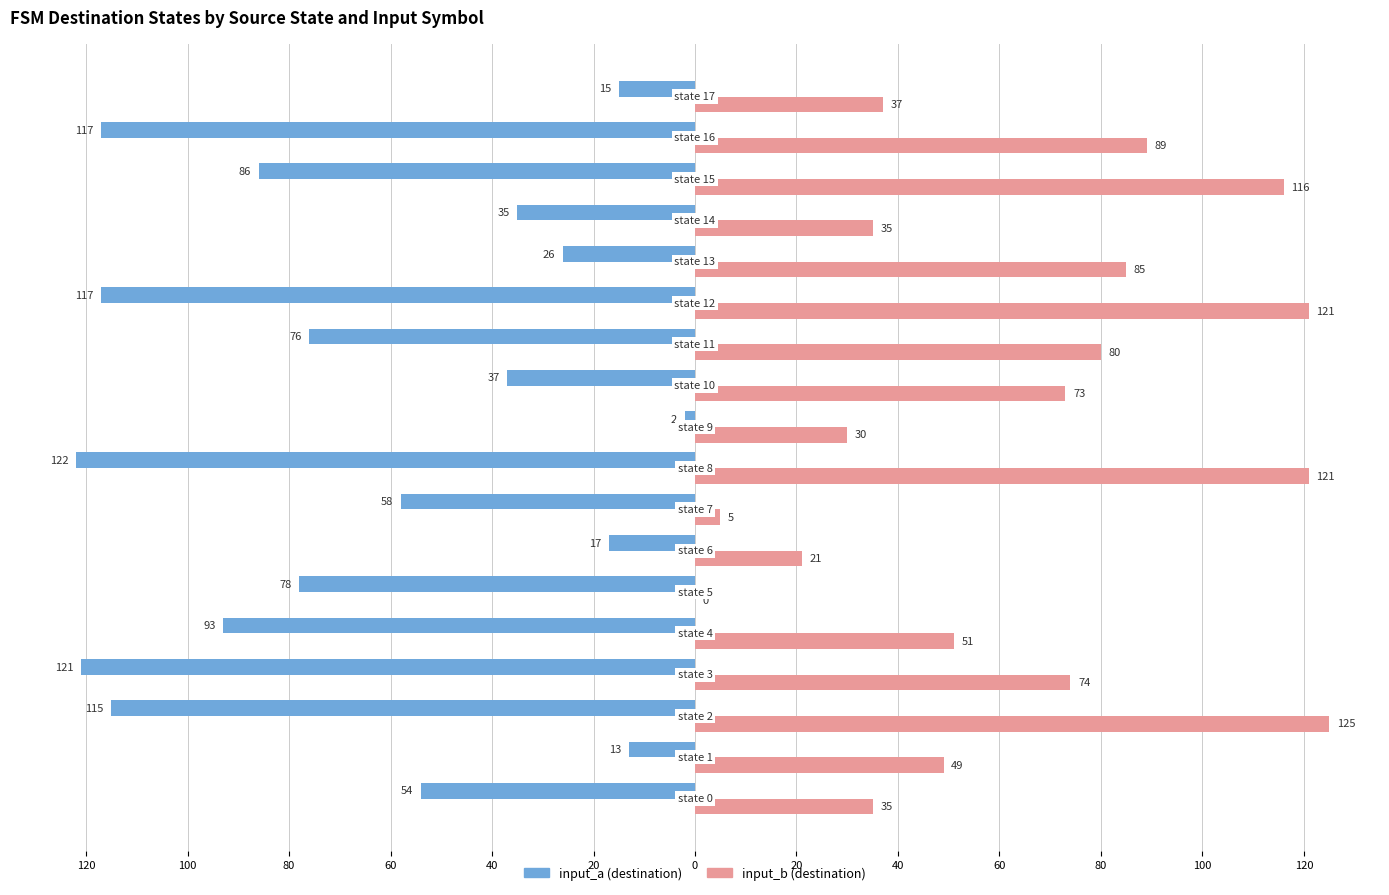

What are all the series names shown in the legend?

input_a (destination), input_b (destination)